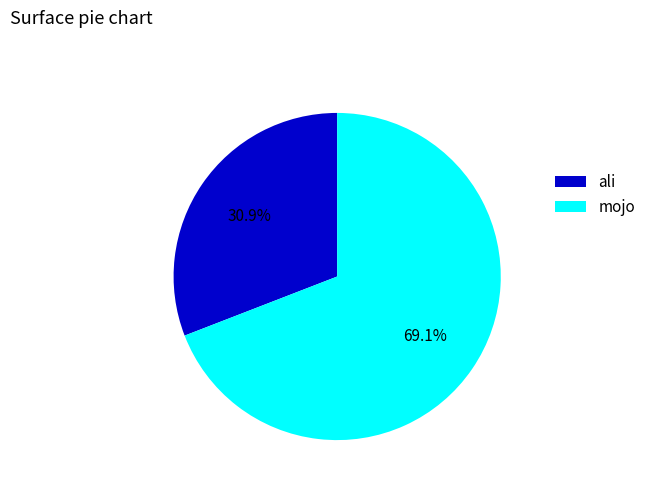

What is the ratio of the value at mojo to the value at ali?

2.2